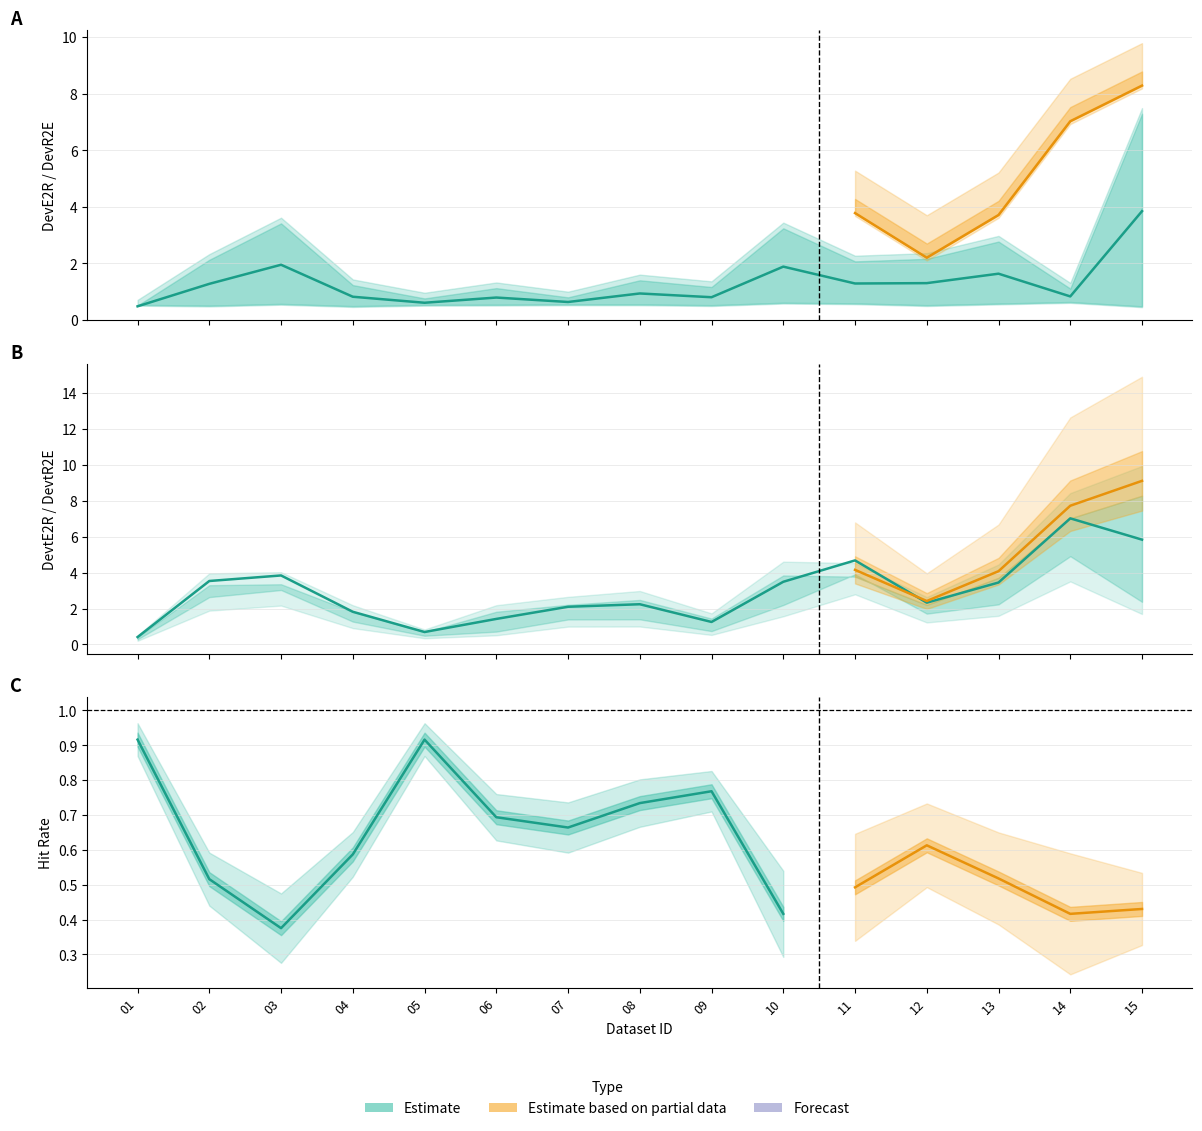

How many lines are shown in the chart?

6